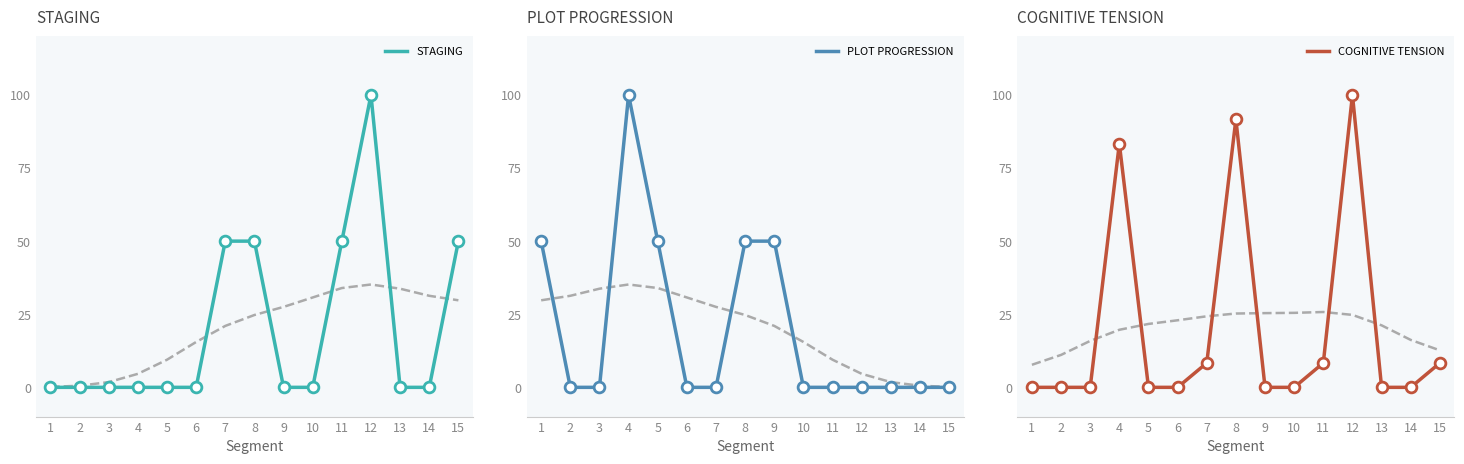

At which category is the sum across all series the highest?

12